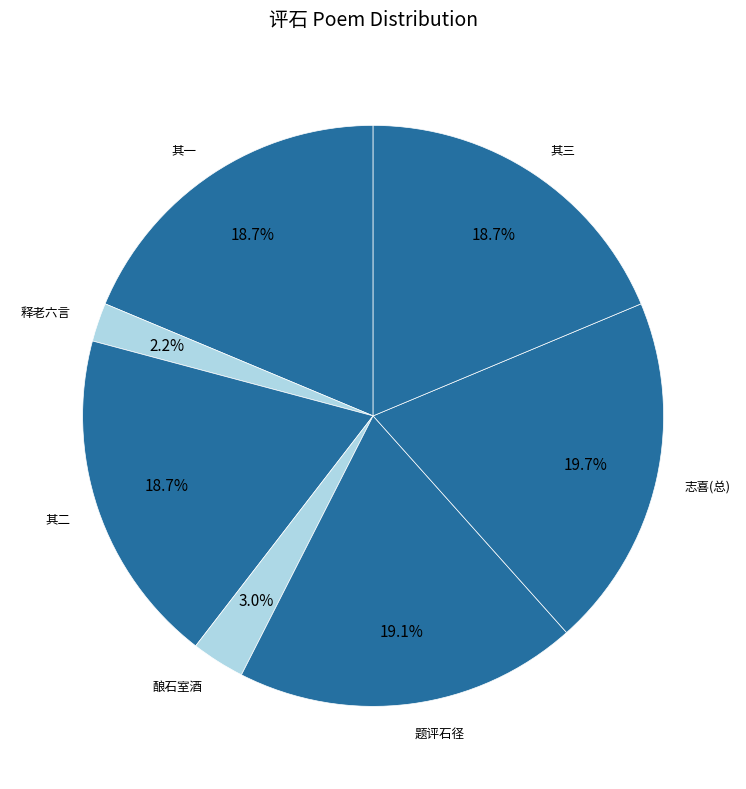

Does any single category account for the majority?

No